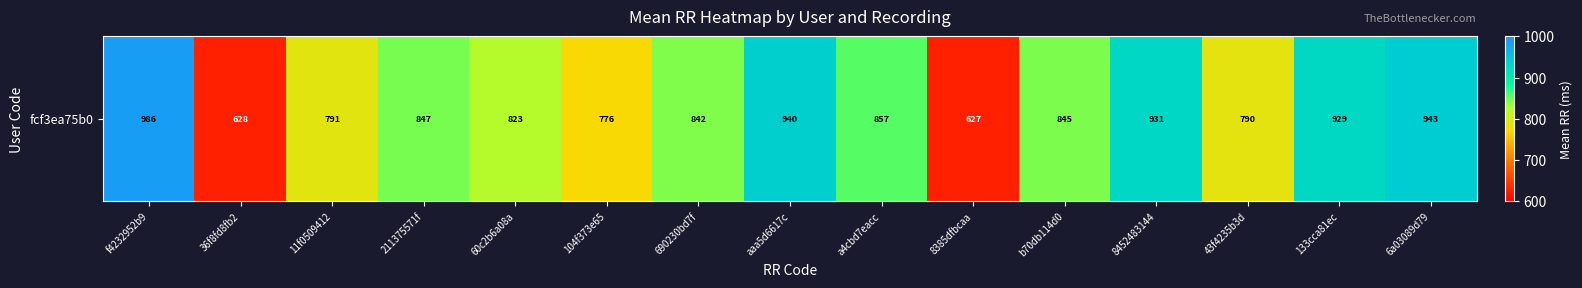

How many values exceed 844?

8